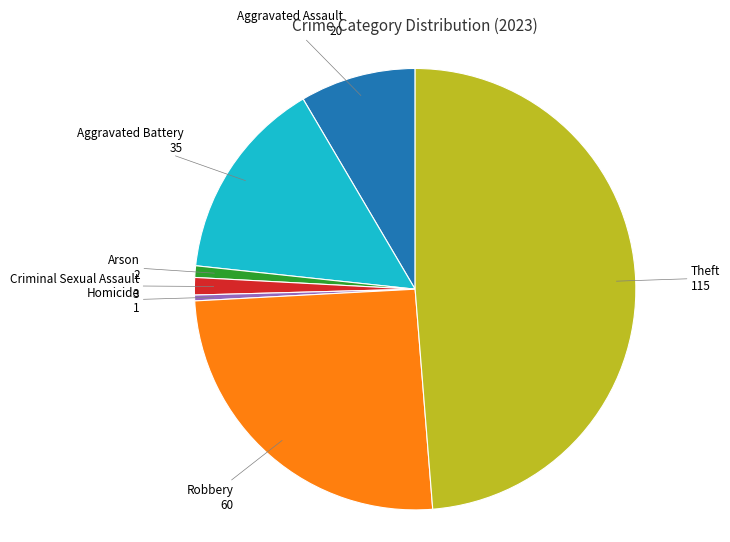

Which category has the biggest portion of the pie?

Theft